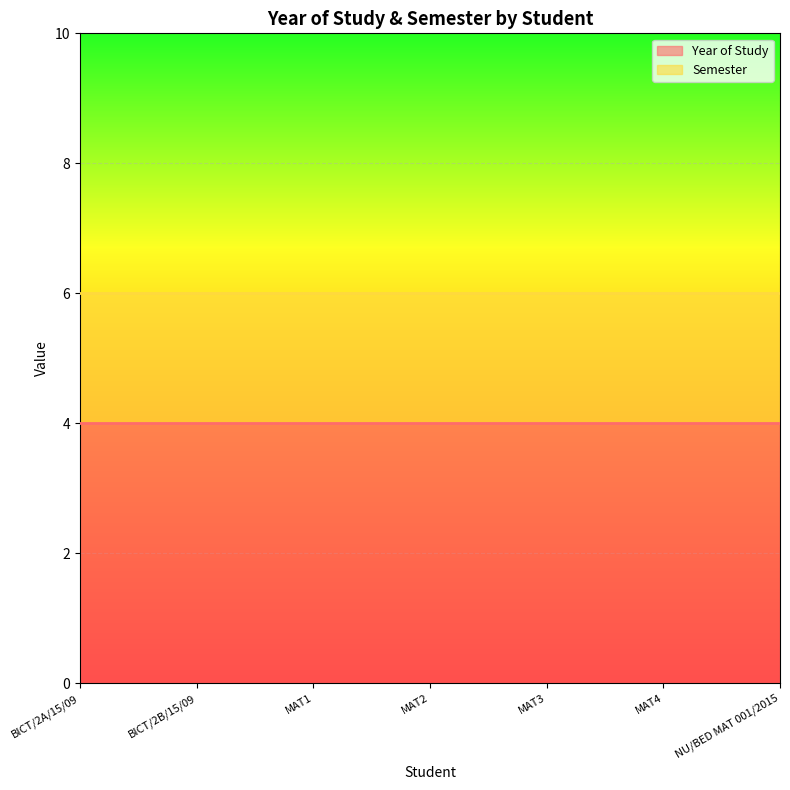

True or false: Year of Study and Semester intersect in this chart.

False